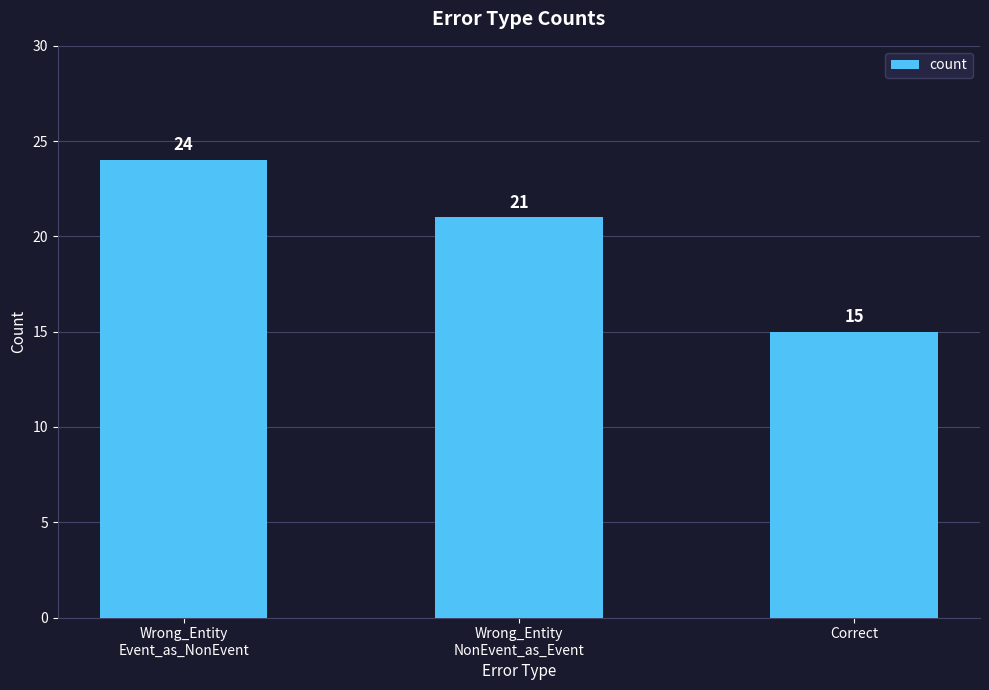

Is it true that the value at Wrong_Entity
NonEvent_as_Event is 33?

False